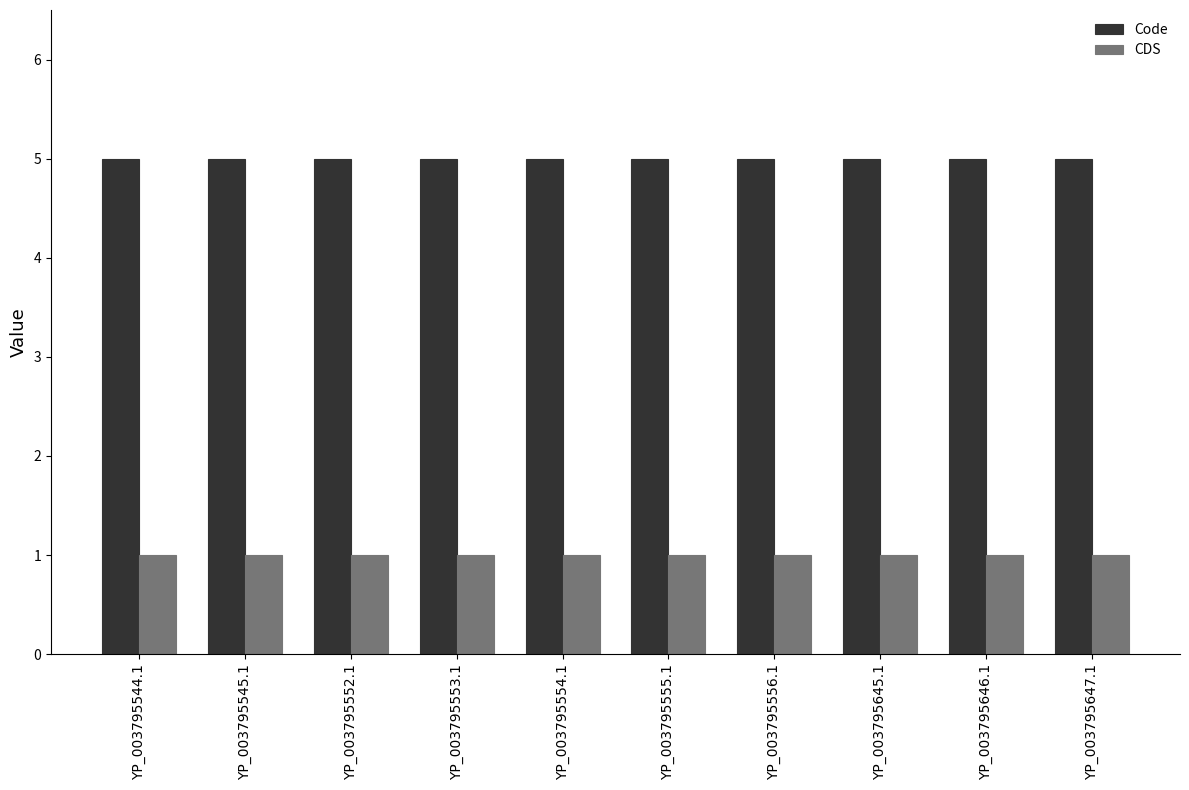

What is the spread (max minus min) of values at YP_003795545.1?

4